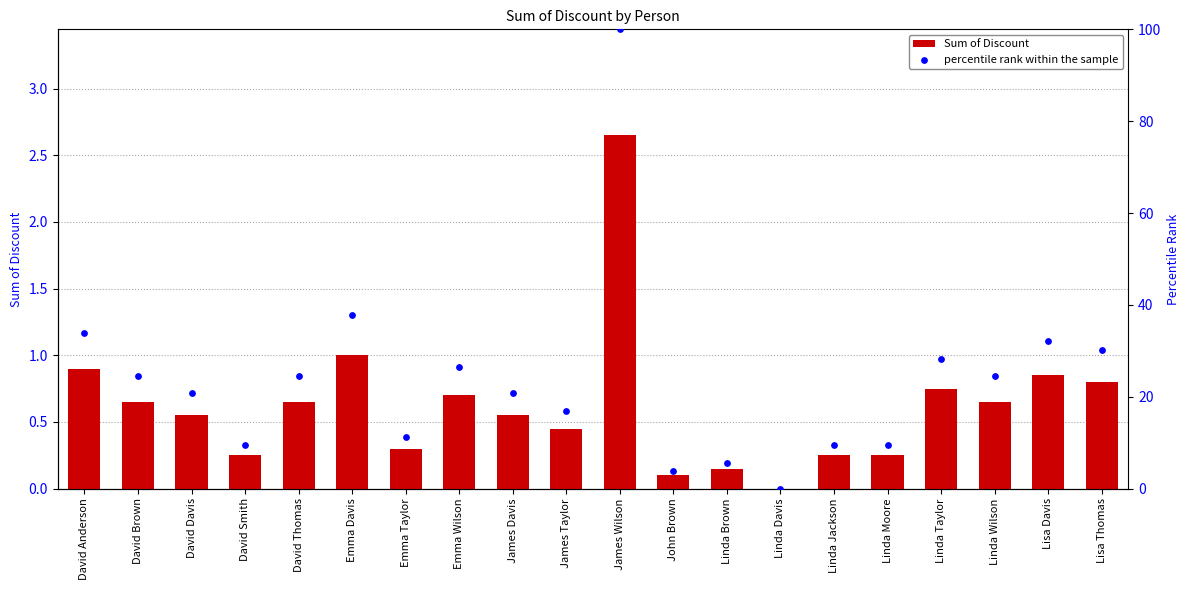

What is the total value across all series at David Smith?

9.7